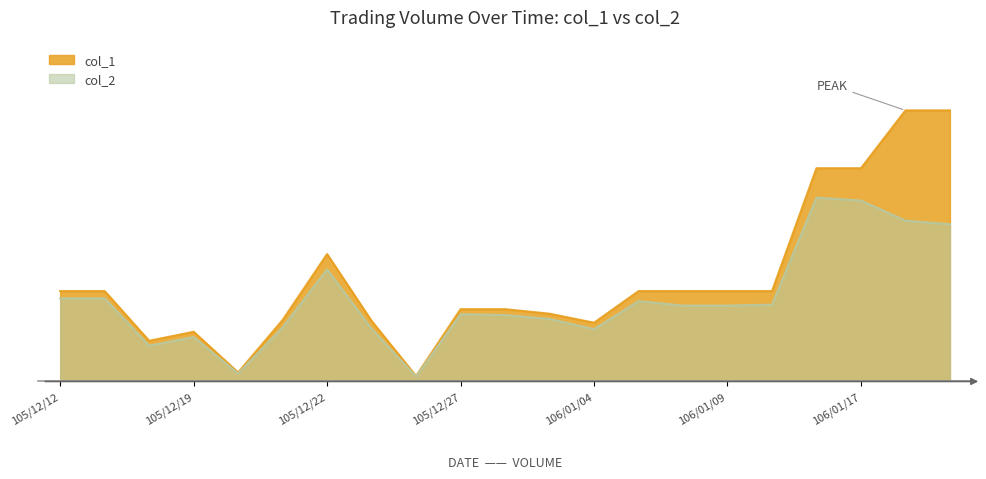

What is the difference between the maximum and second lowest values in the col_2 series?

194540